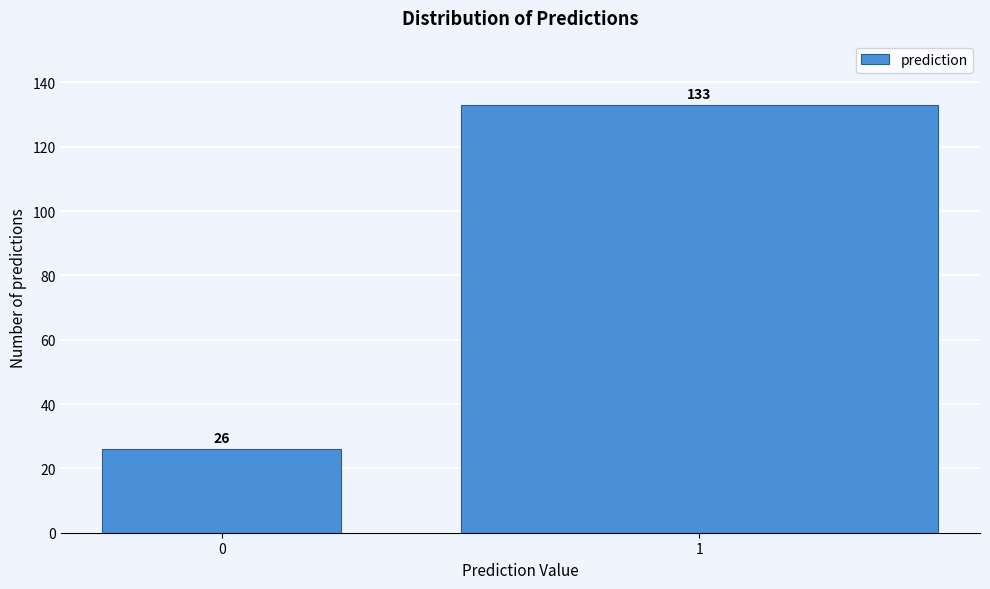

Reading left to right, what are all the values shown in this chart?

0=26	1=133